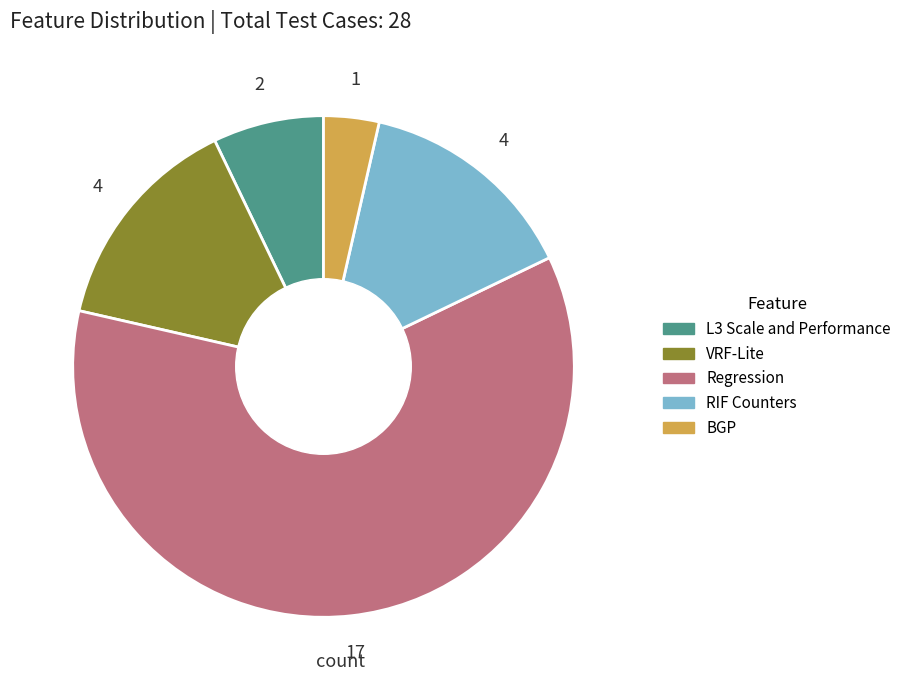

Does any single category account for the majority?

Yes